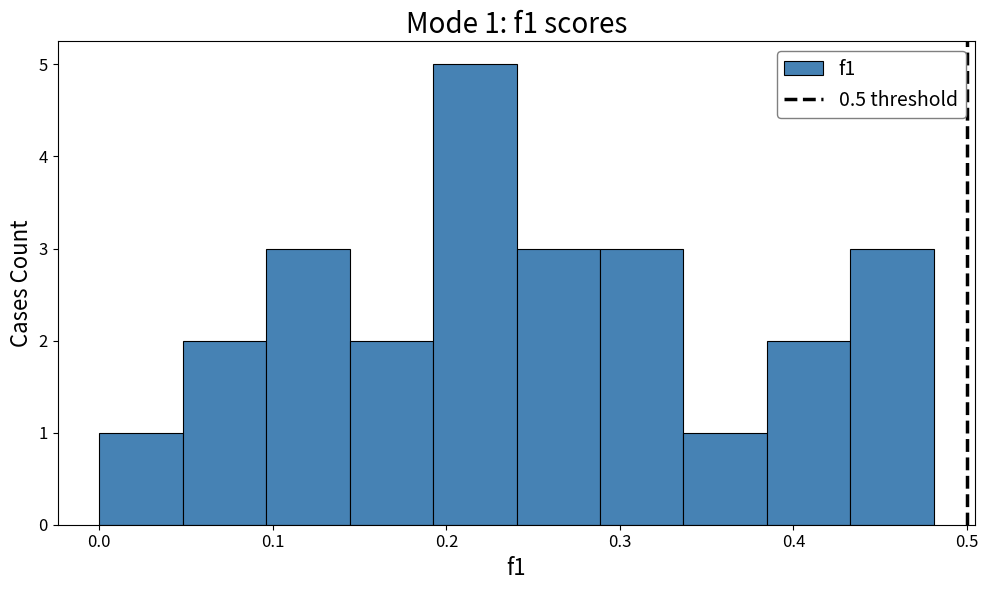

Which range on the x-axis has the tallest bar?

0.19 to 0.24